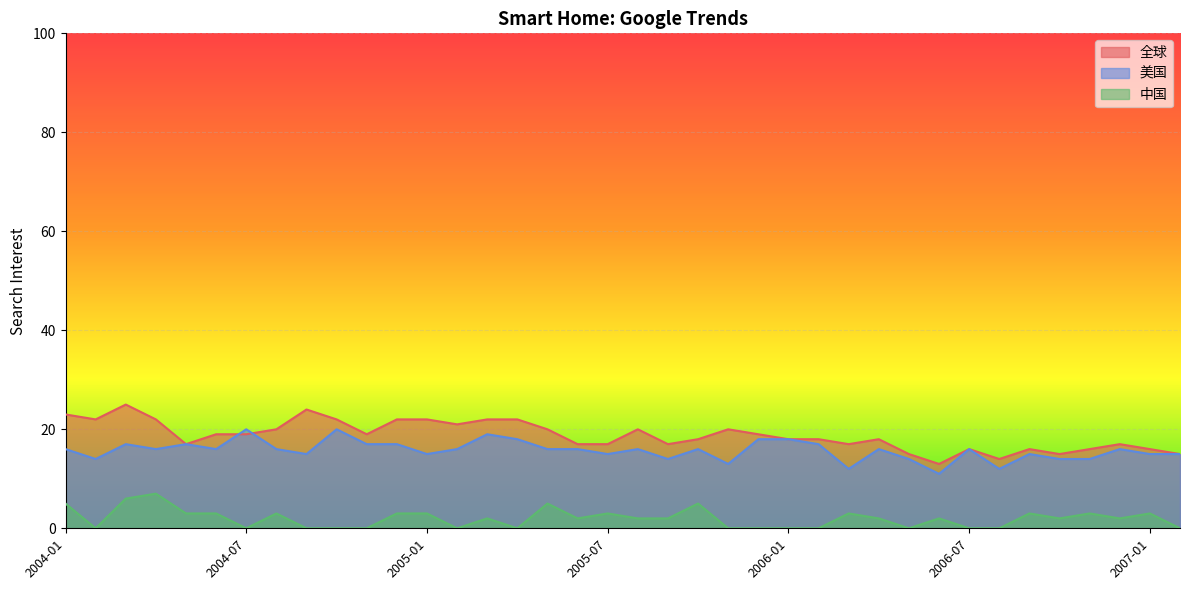

What is the sum of the 全球 values at 2004-10 and 2006-12?

39